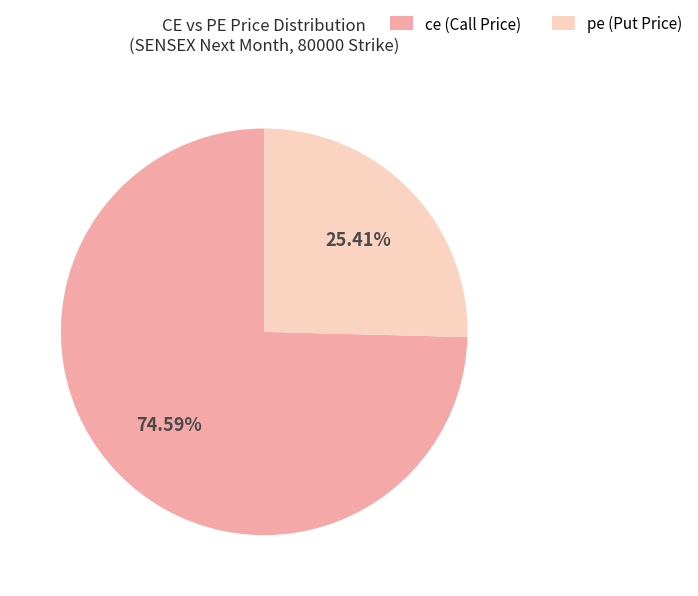

How many slices are in this pie chart?

2